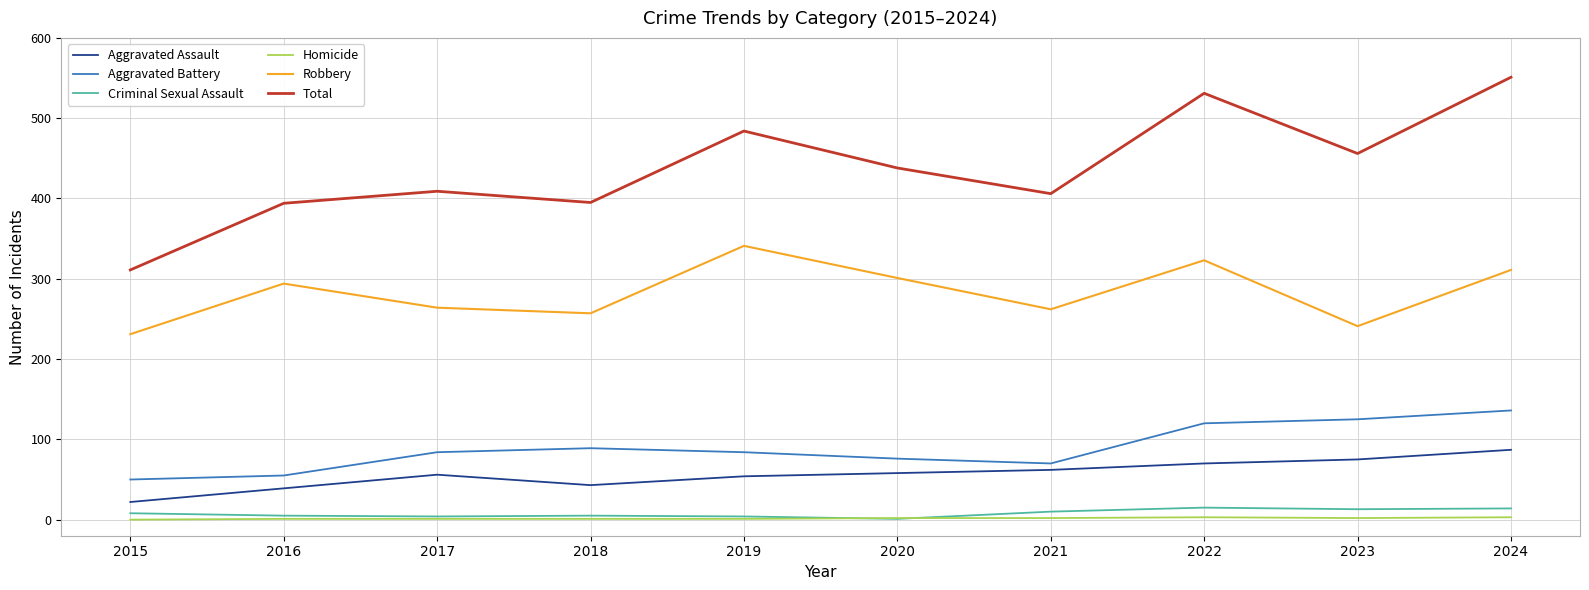

How many series are shown in this chart?

6